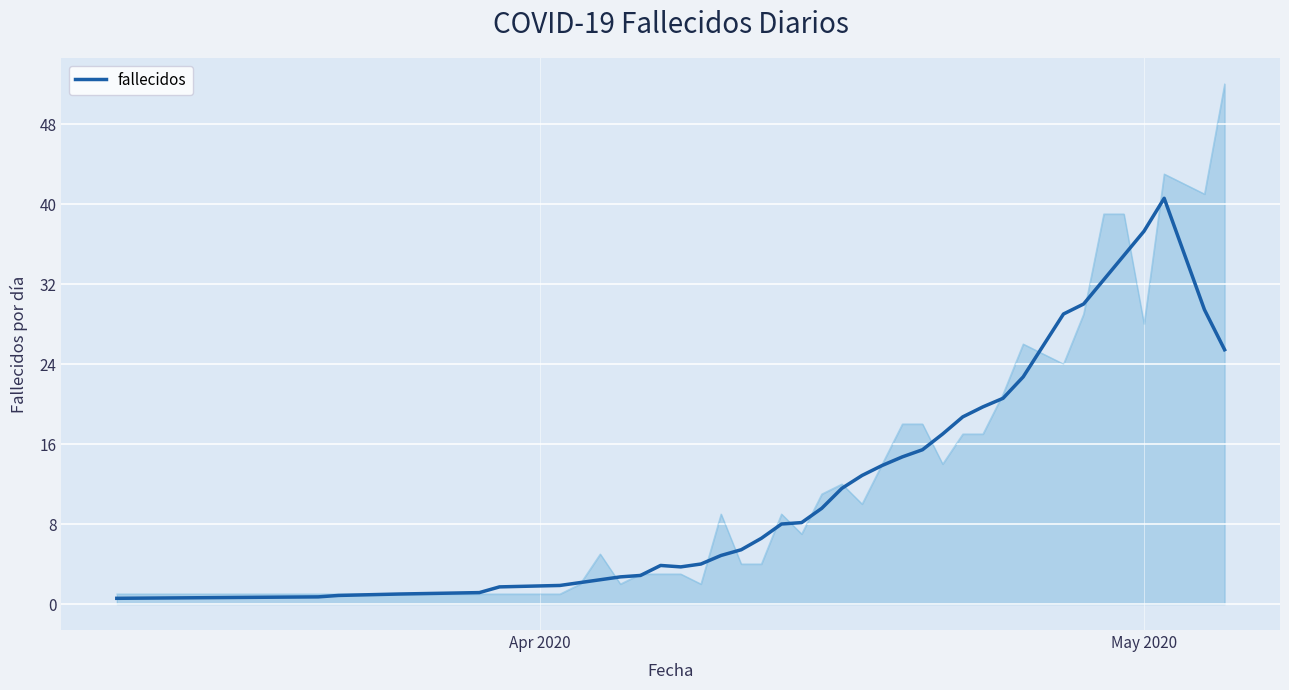

What is the highest value of the fallecidos series?

40.6